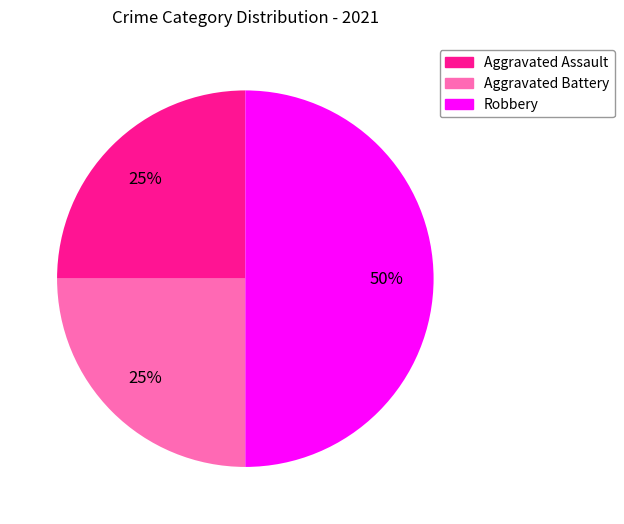

To the nearest percent, what is the combined percentage of Aggravated Battery and Aggravated Assault?

50%